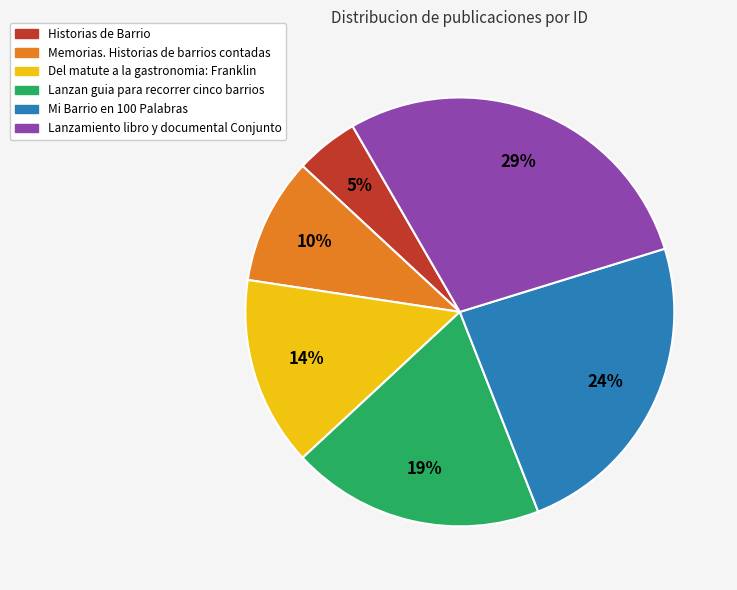

Is there a majority slice in this chart?

No